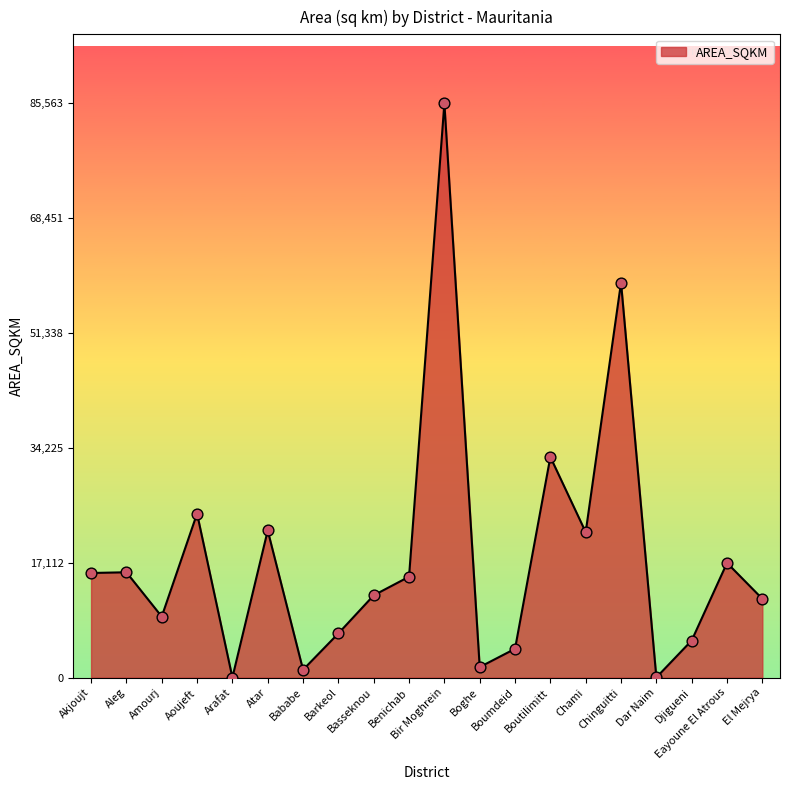

Between Arafat and Boghe, which is larger?

Boghe